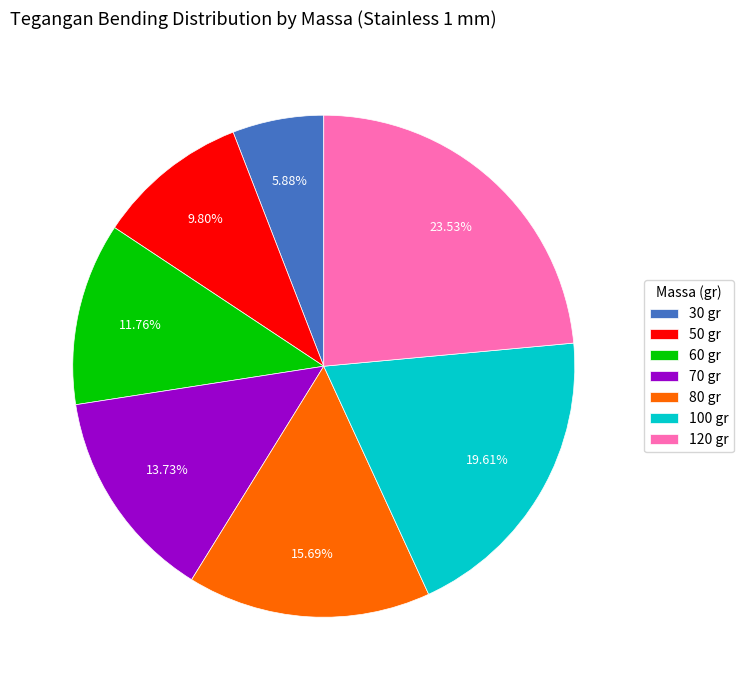

Which category has the biggest portion of the pie?

120 gr